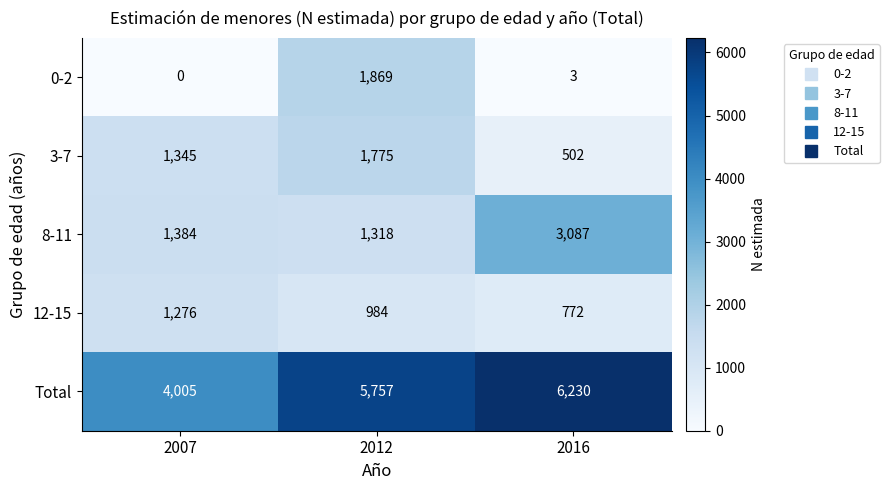

Reading left to right, extract all data points from this chart.

0-2: 0	1869	3
3-7: 1345	1775	502
8-11: 1384	1318	3087
12-15: 1276	984	772
Total: 4005	5757	6230